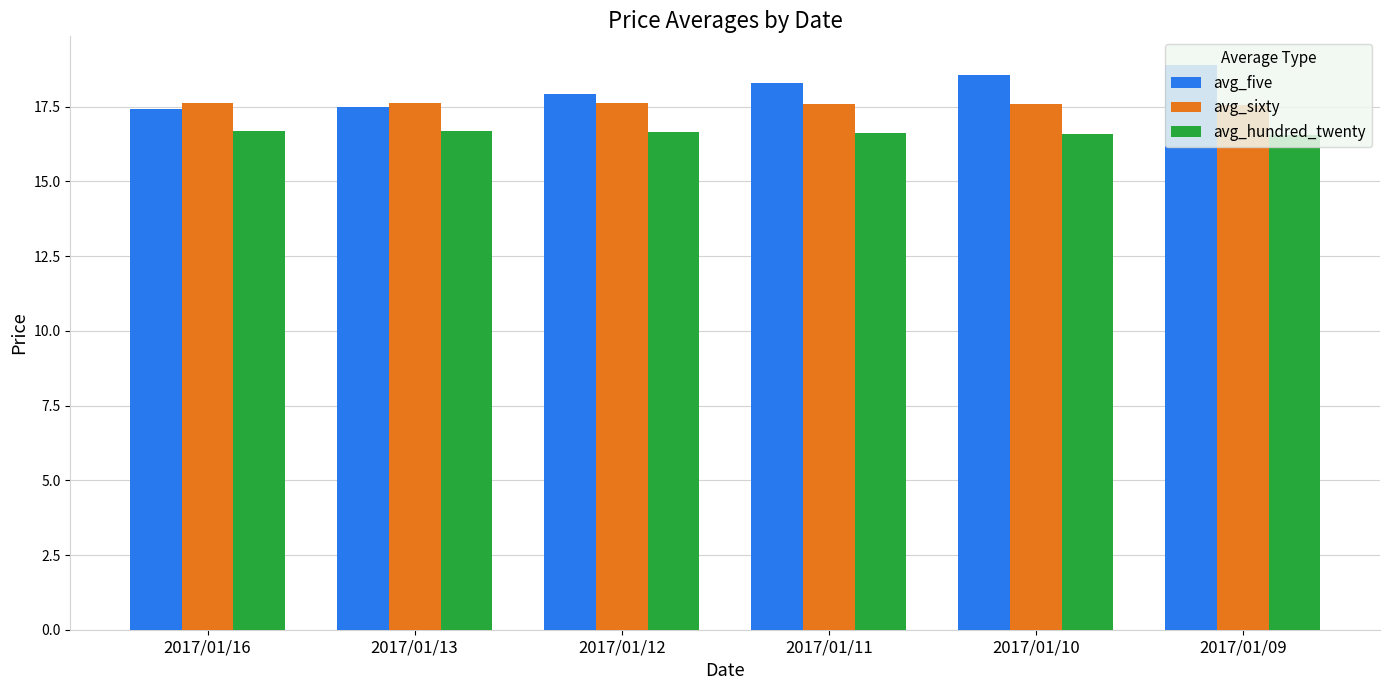

At how many categories does at least one series exceed 18?

3